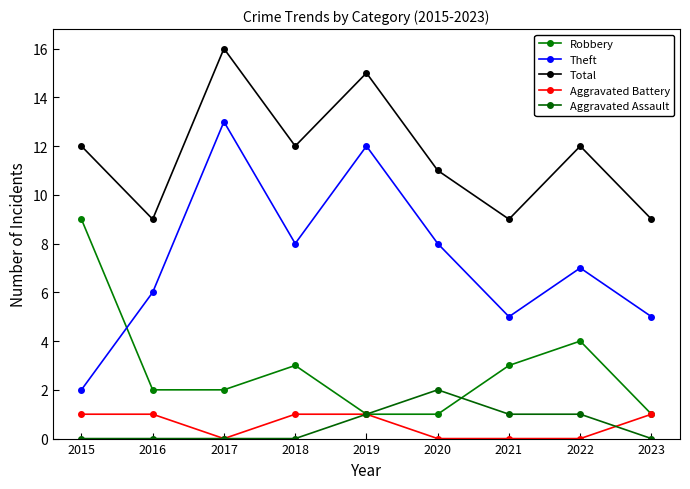

What are all the series names shown in the legend?

Robbery, Theft, Total, Aggravated Battery, Aggravated Assault